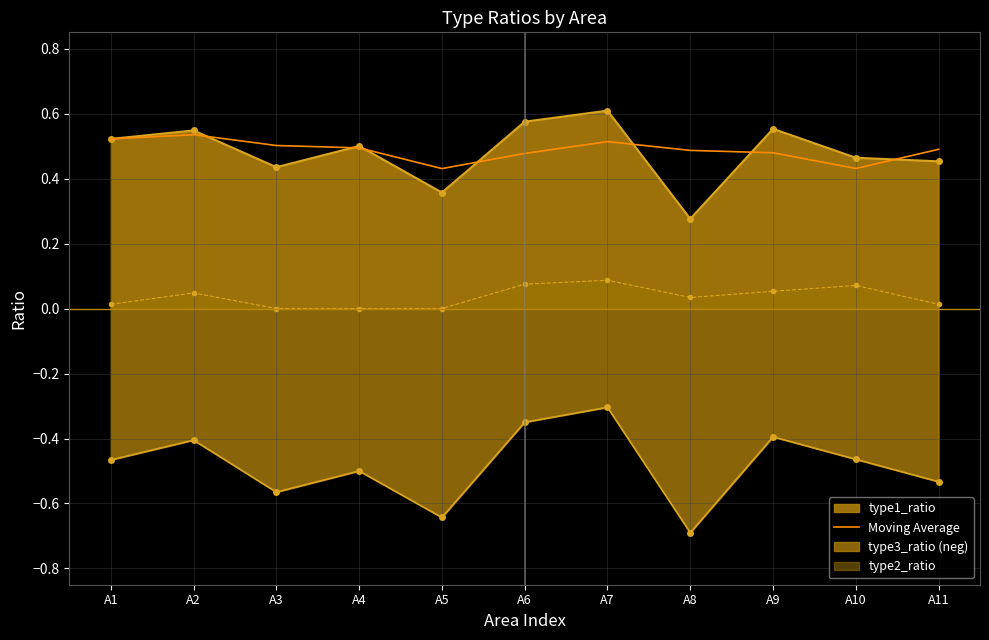

What value does the data have at A4?

0.5